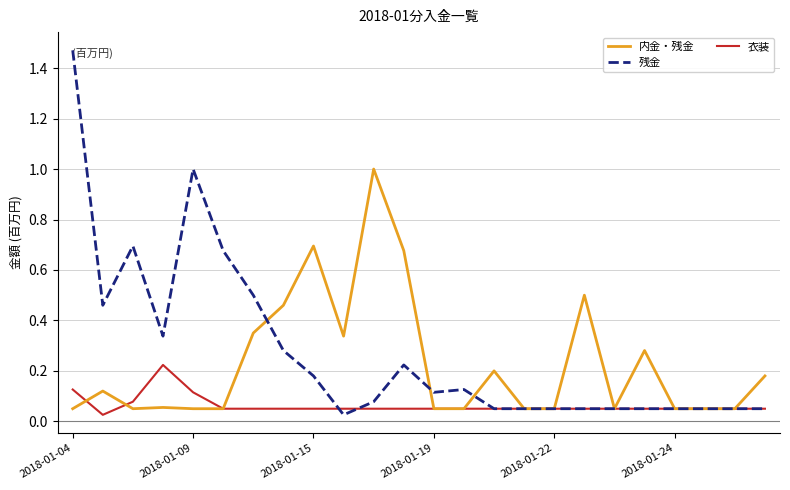

Rank the series by their maximum value, from lowest to highest.

衣装, 内金・残金, 残金